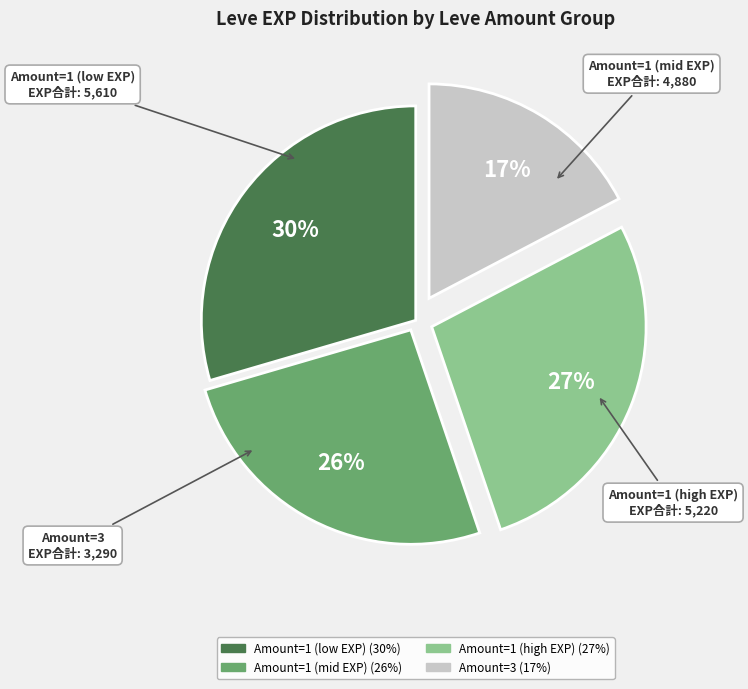

Does any single category account for the majority?

No